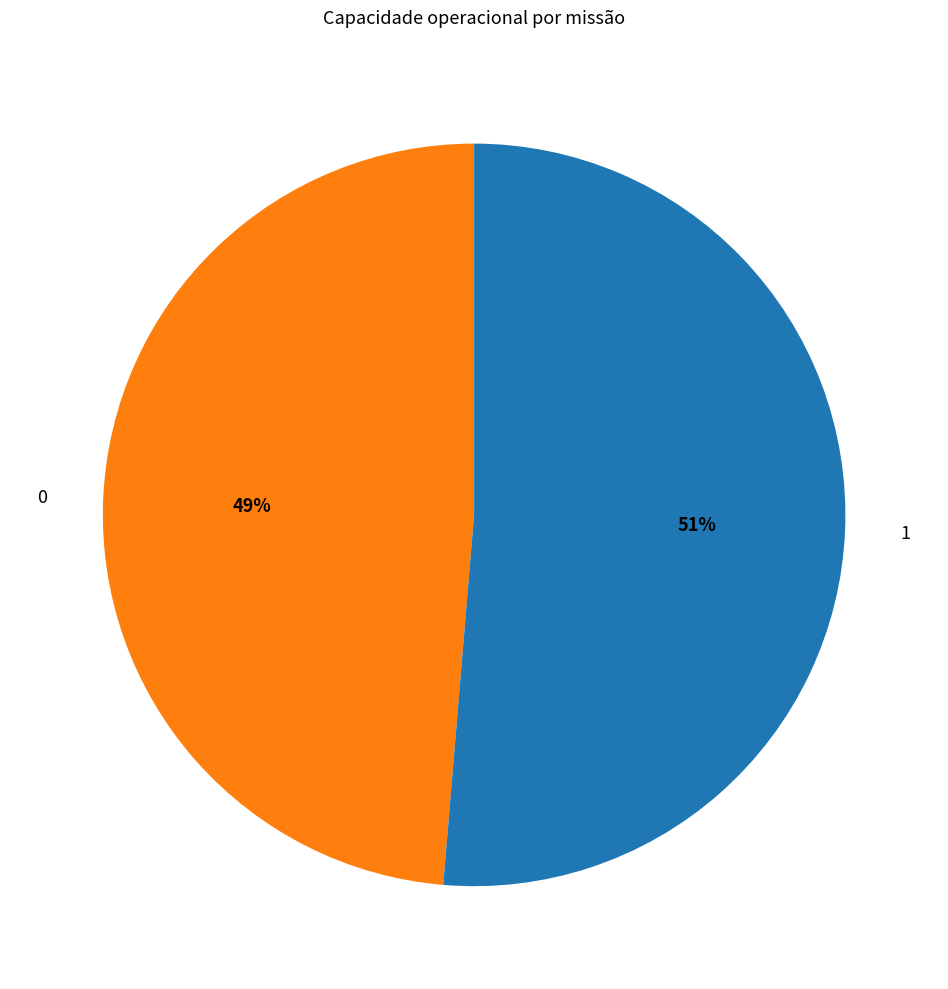

How many segments does this pie chart have?

2